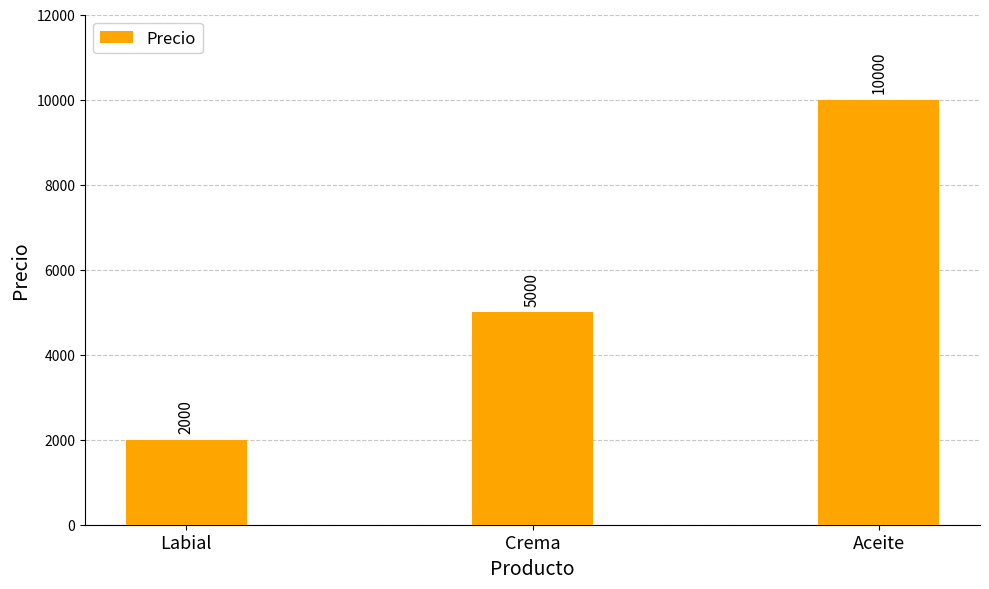

Rank the categories by value from highest to lowest.

Aceite, Crema, Labial